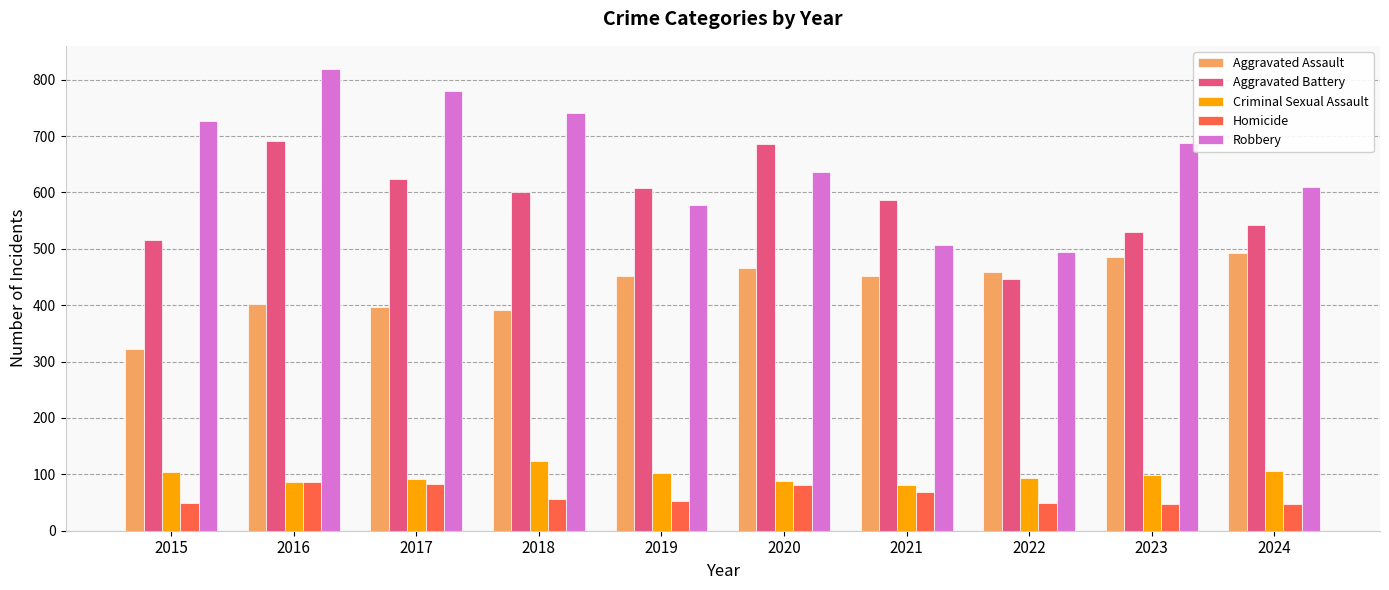

How many series are shown in this chart?

5